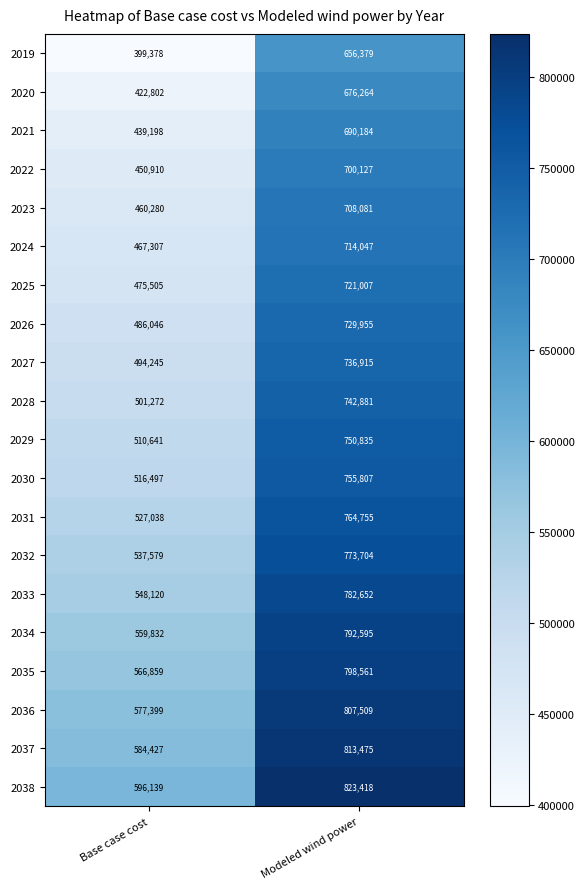

The 2024 series shows 714047 at Modeled wind power. True or false?

True